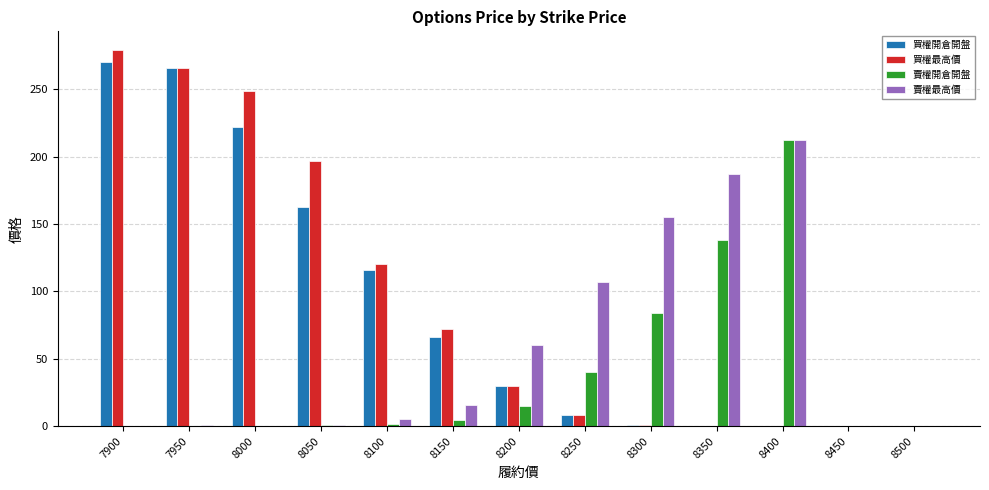

Between 8200 and 8250, which series saw the biggest shift?

賣權最高價